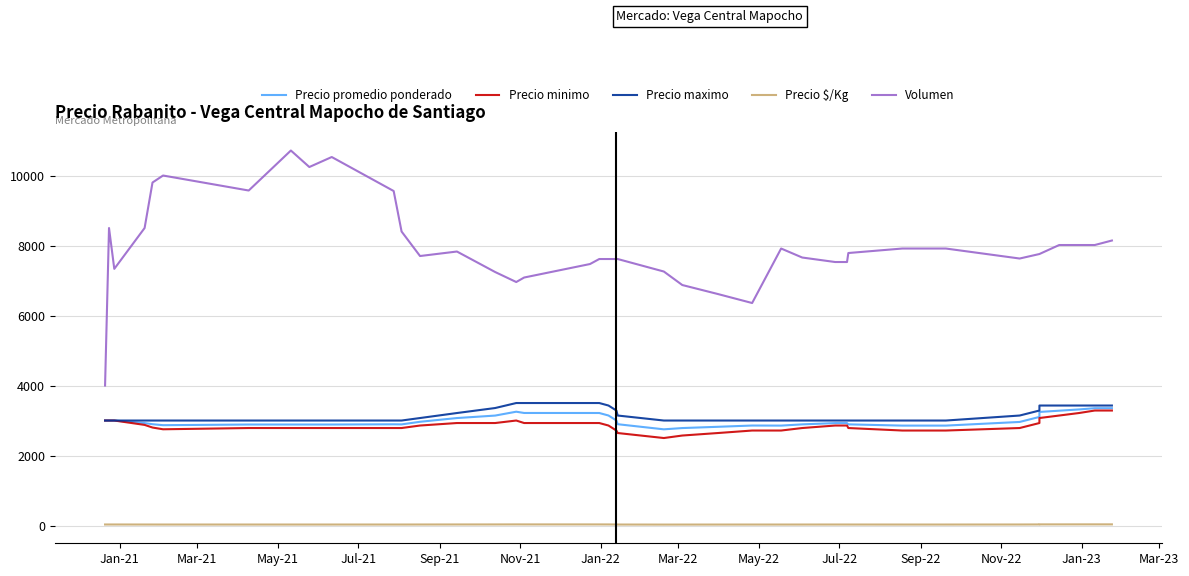

Rank the series by their maximum value, from highest to lowest.

Volumen, Precio maximo, Precio promedio ponderado, Precio minimo, Precio $/Kg